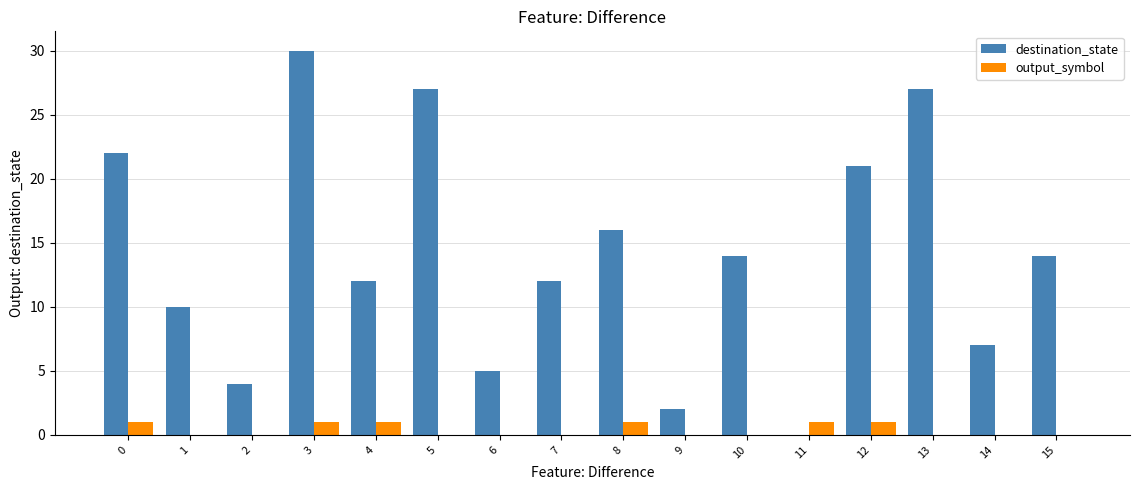

The value of output_symbol at 2 is 0. True or false?

True